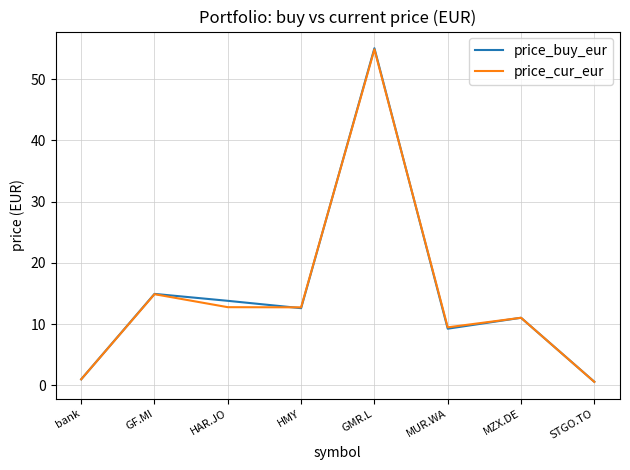

Which series has the largest range (max minus min)?

price_buy_eur